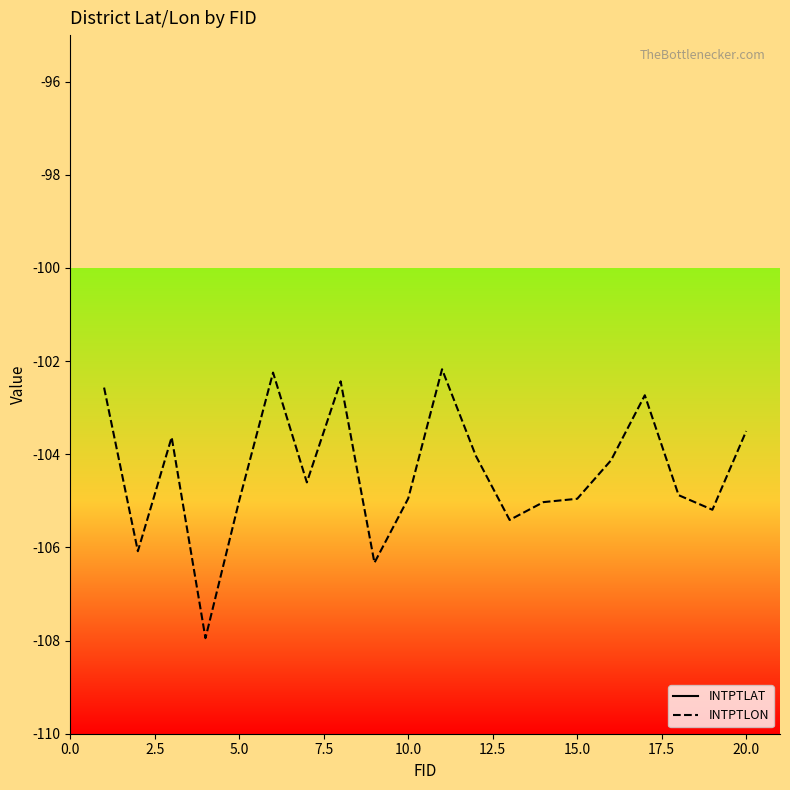

What is the maximum value for INTPTLON?

-102.2